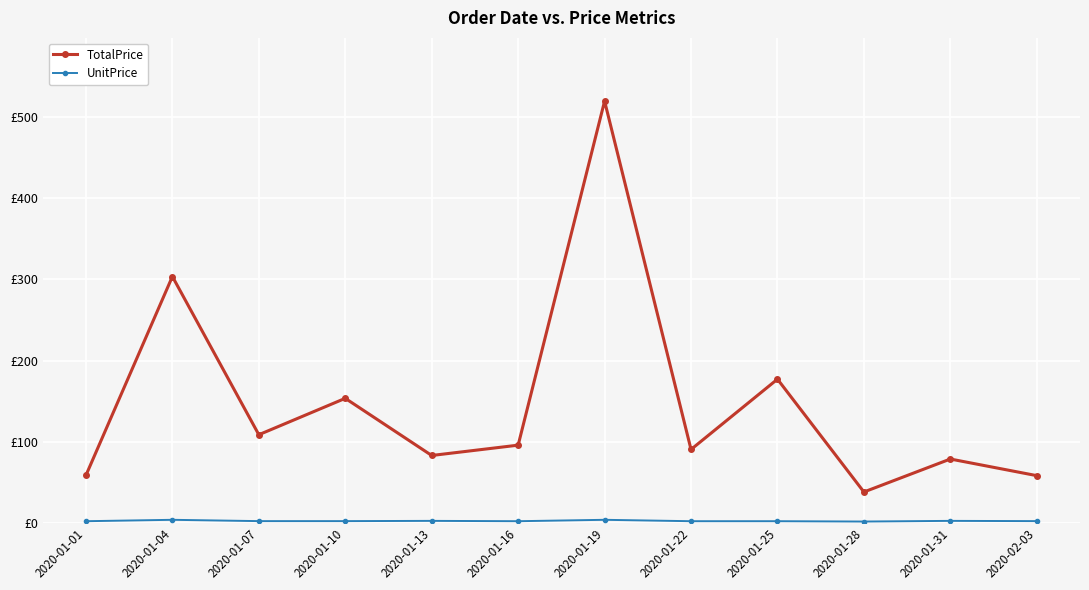

Which category has the highest value across all series?

2020-01-19